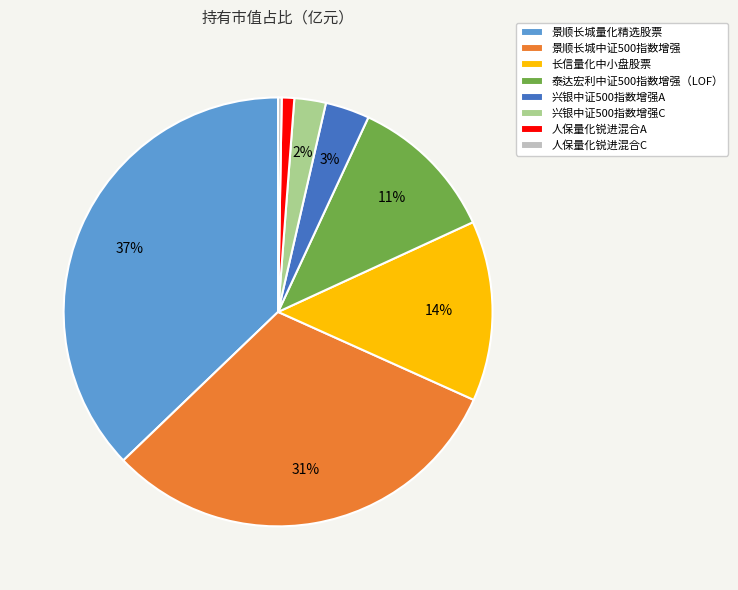

Which slice is the largest?

景顺长城量化精选股票